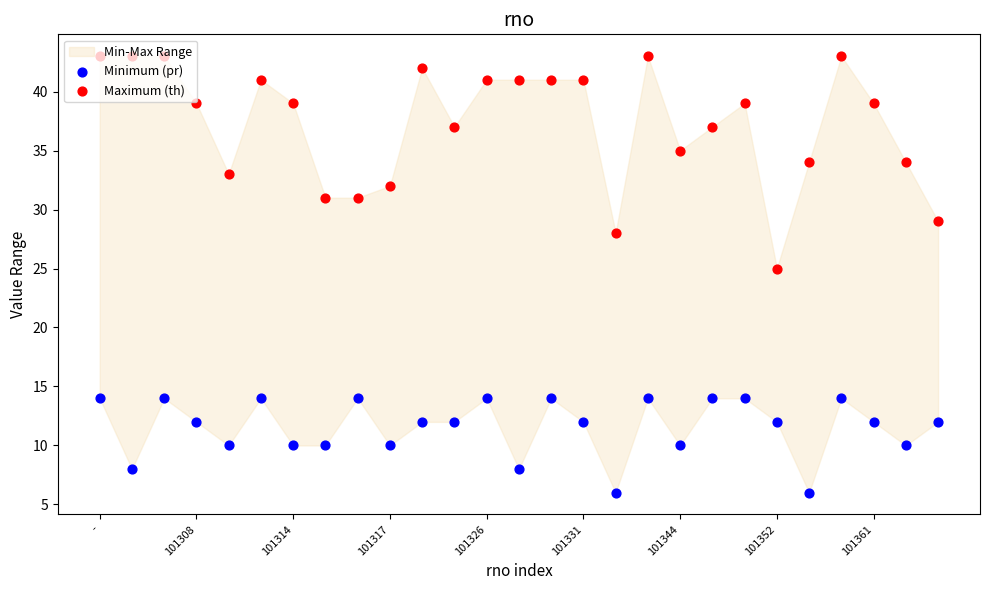

What is the total value across all series at -?

57